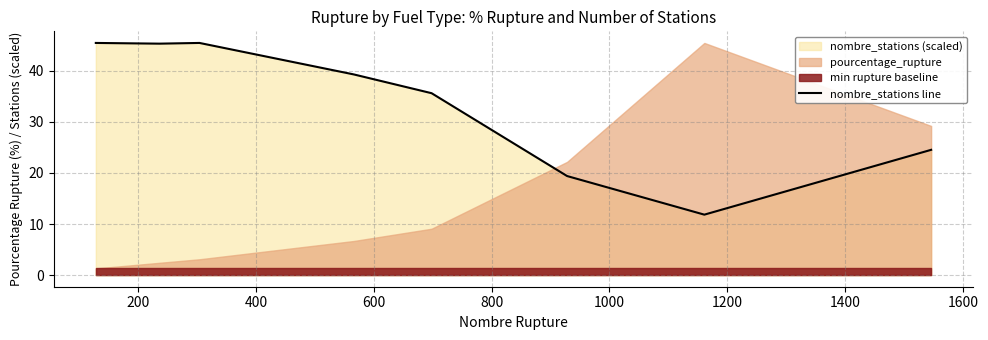

What is the sum of the values at 0 and 1400?

57.3